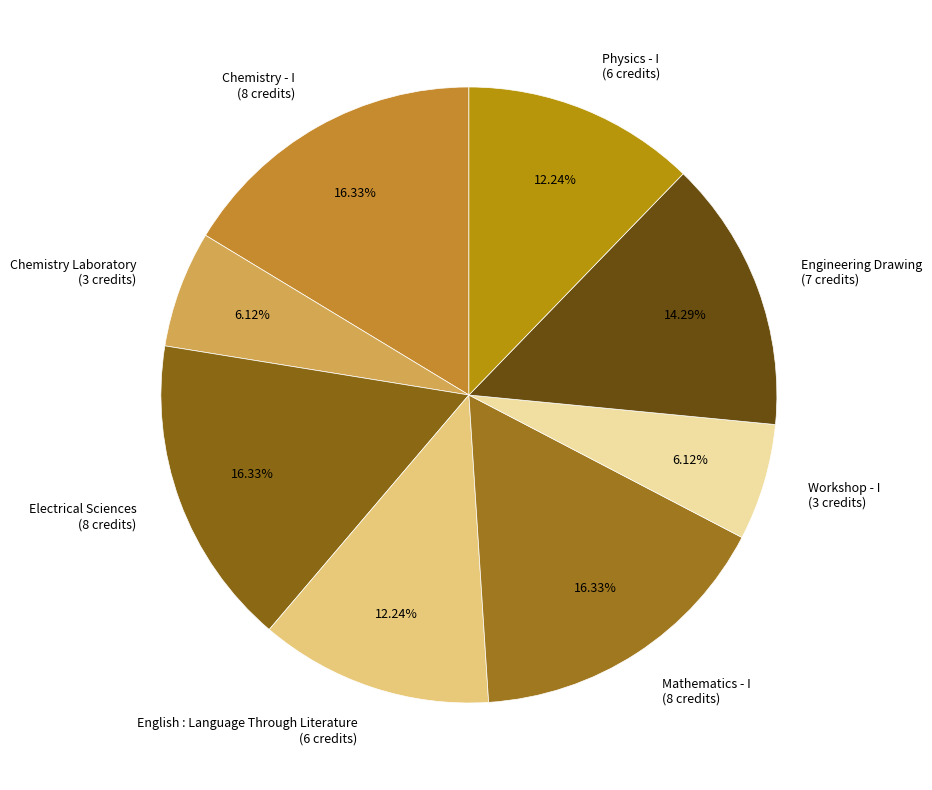

Does Electrical Sciences represent more than half of the total?

No